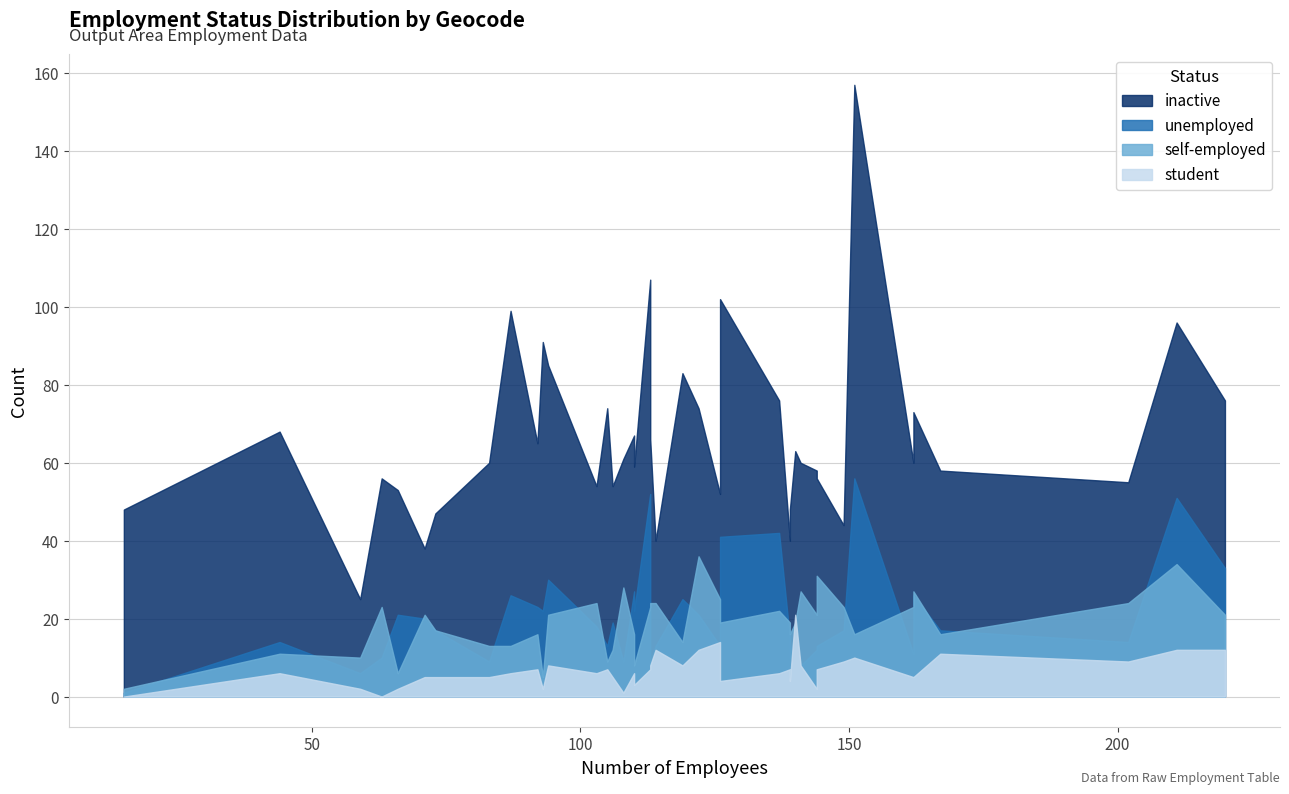

In self-employed, how many points are lower than both neighbors (excluding endpoints)?

10